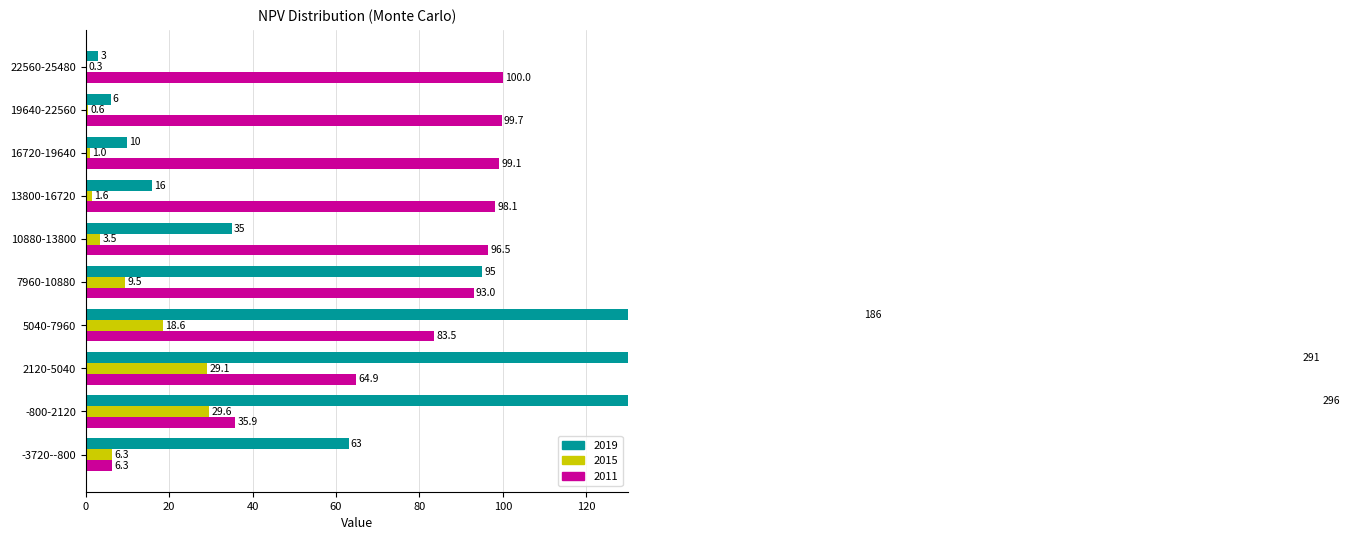

How many bars are there in total?

30